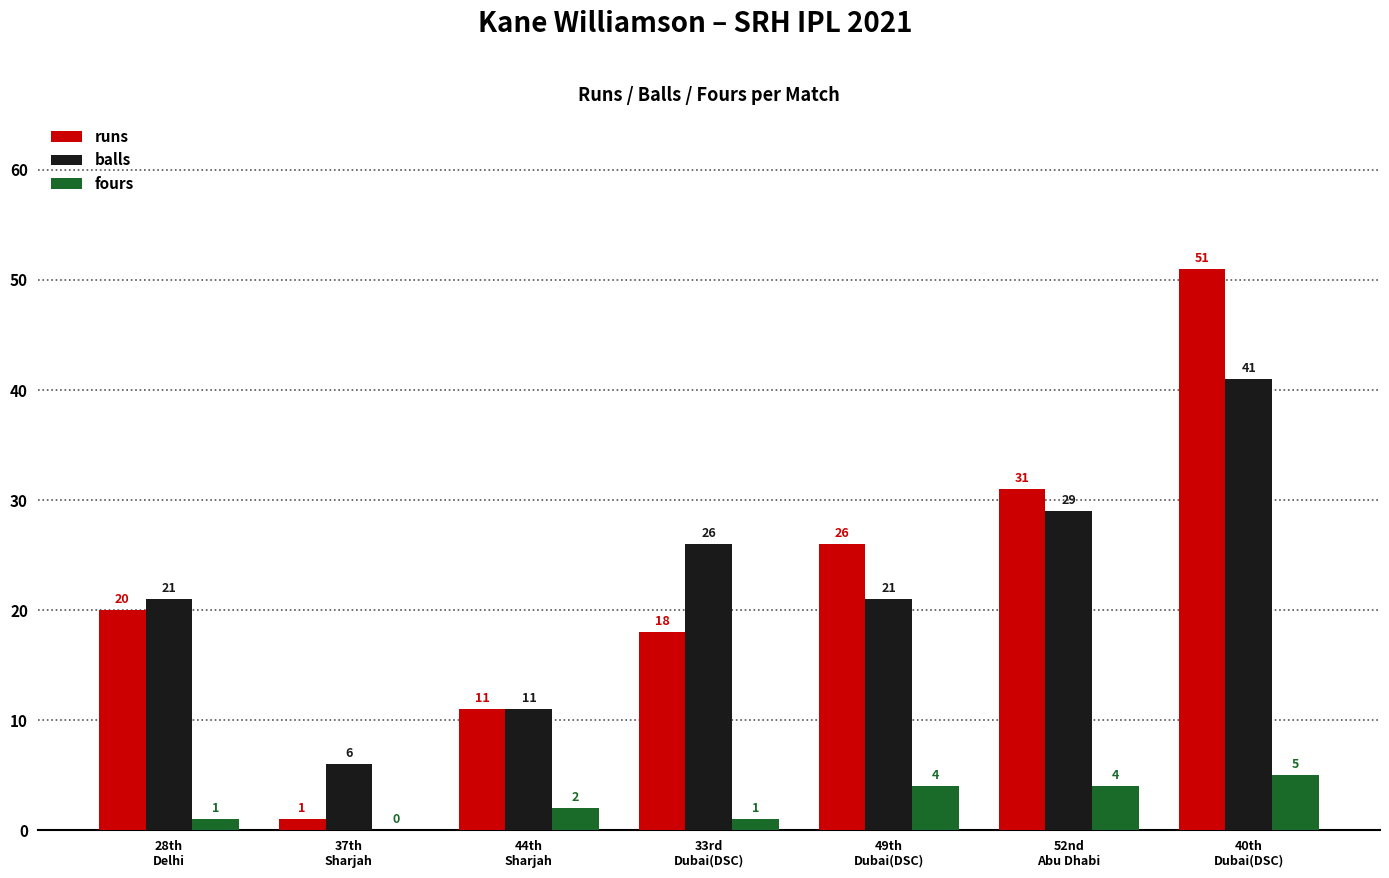

Reading left to right, what are all the values shown in this chart?

runs: 28th
Delhi=20	37th
Sharjah=1	44th
Sharjah=11	33rd
Dubai(DSC)=18	49th
Dubai(DSC)=26	52nd
Abu Dhabi=31	40th
Dubai(DSC)=51
balls: 28th
Delhi=21	37th
Sharjah=6	44th
Sharjah=11	33rd
Dubai(DSC)=26	49th
Dubai(DSC)=21	52nd
Abu Dhabi=29	40th
Dubai(DSC)=41
fours: 28th
Delhi=1	37th
Sharjah=0	44th
Sharjah=2	33rd
Dubai(DSC)=1	49th
Dubai(DSC)=4	52nd
Abu Dhabi=4	40th
Dubai(DSC)=5